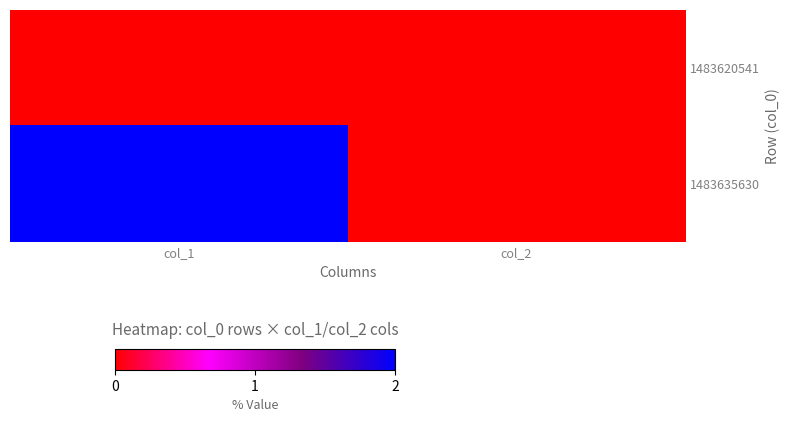

Between col_2 and col_1, which is larger?

col_2